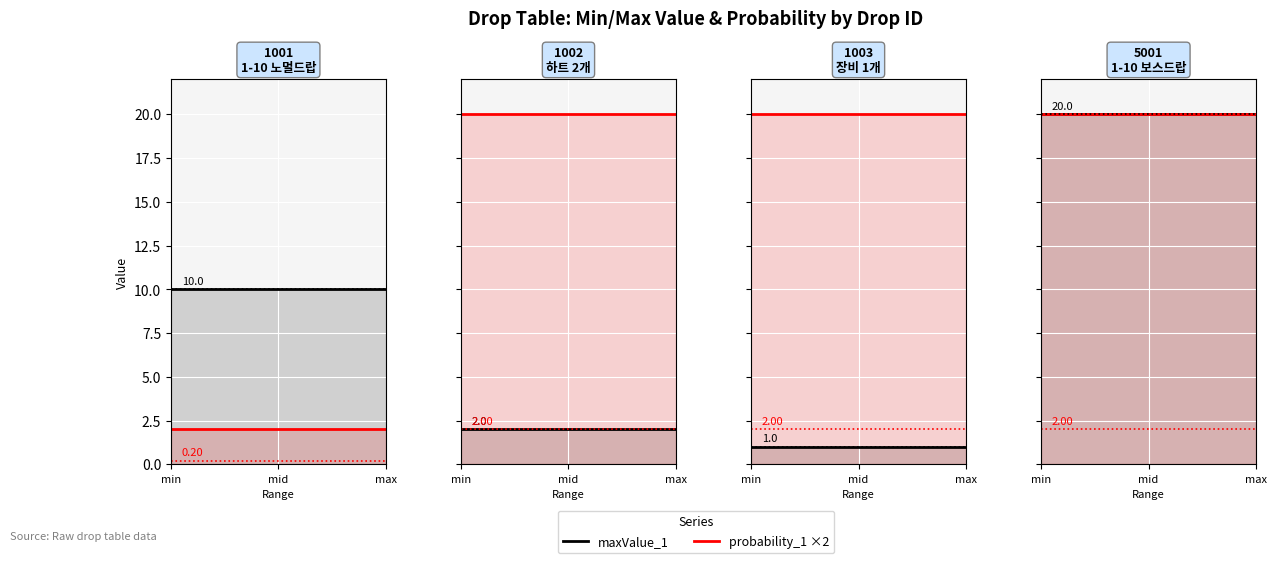

True or false: maxValue_1 and probability_1 intersect in this chart.

False